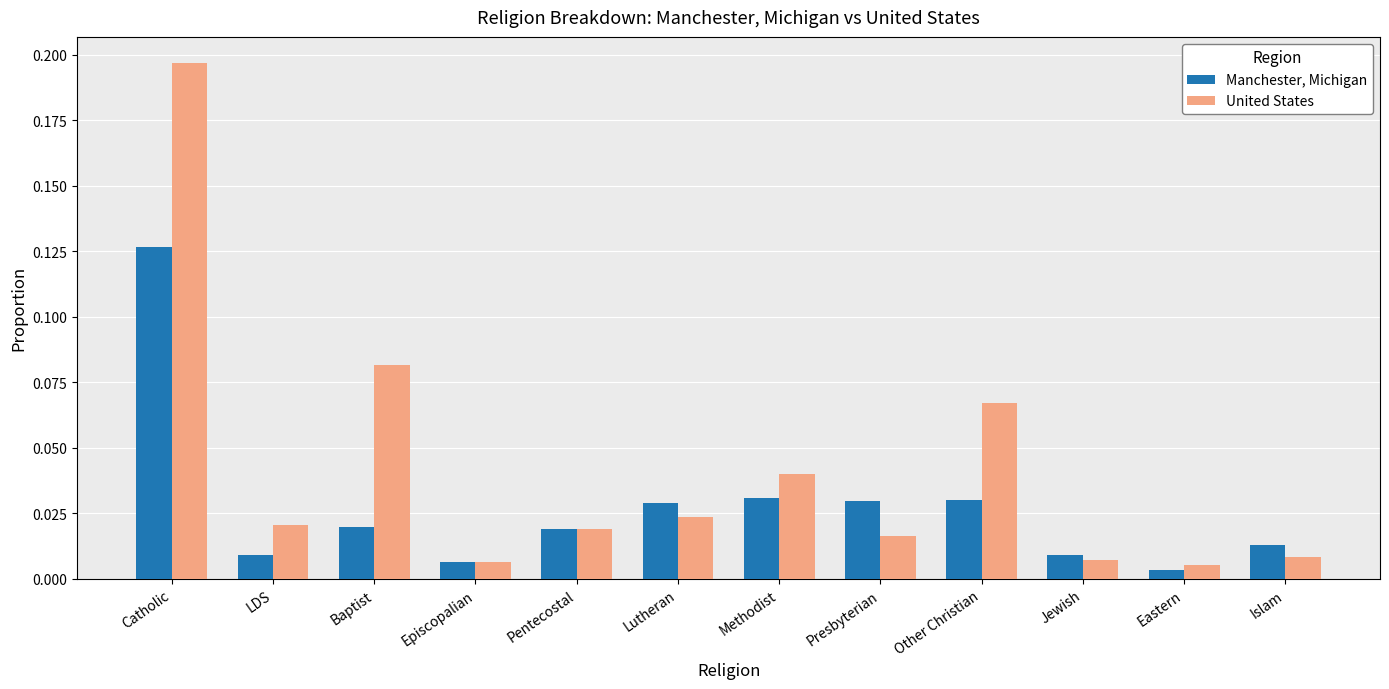

What are all the series names shown in the legend?

Manchester, Michigan, United States